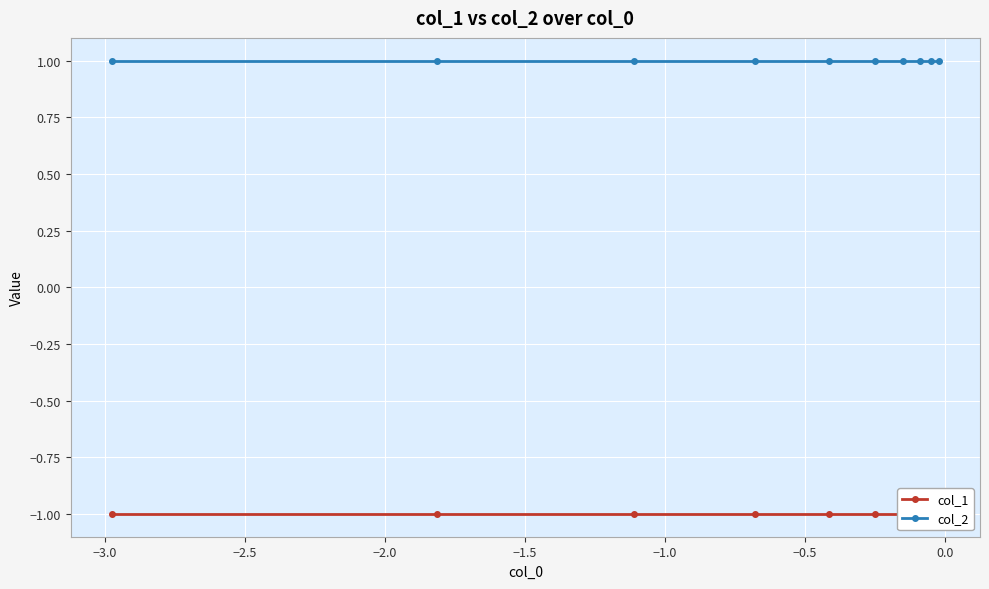

Reading left to right, extract all data points from this chart.

col_1: -1	-1	-1	-1	-1	-1	-1	-1	-1	-1
col_2: 1	1	1	1	1	1	1	1	1	1